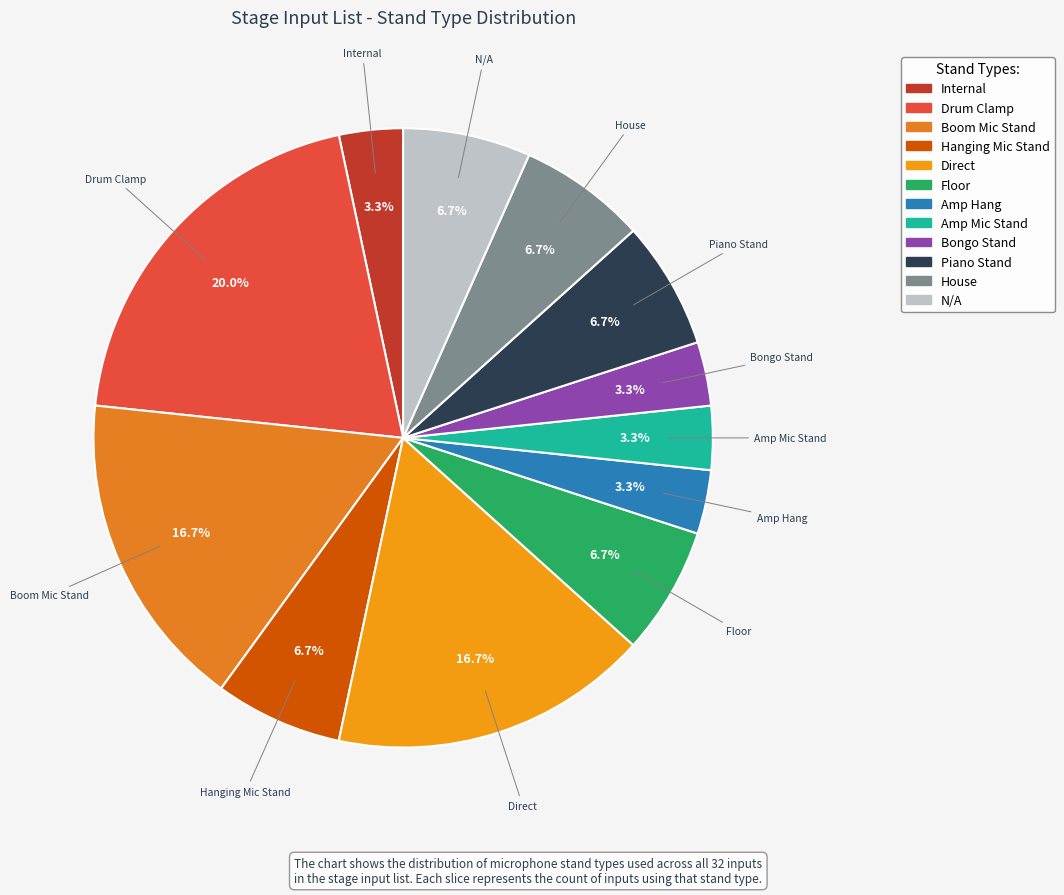

What is the largest slice in the pie chart?

Drum Clamp